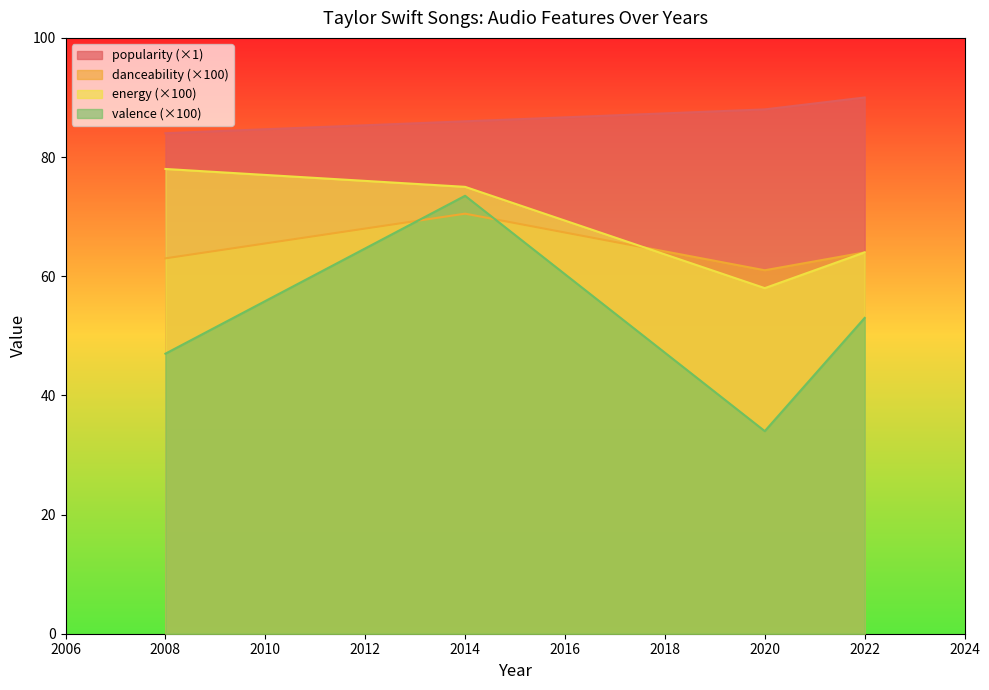

List the series in order of their peak value, lowest first.

danceability (×100), valence (×100), energy (×100), popularity (×1)